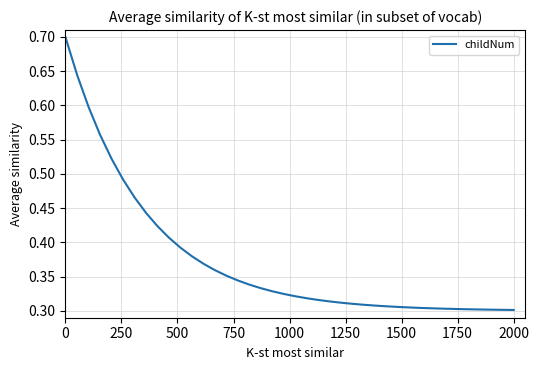

What is the maximum value shown in the chart?

0.7